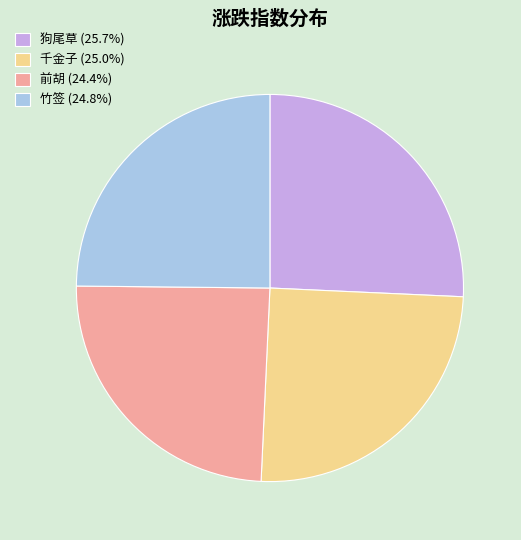

Count the number of slices in the pie.

4